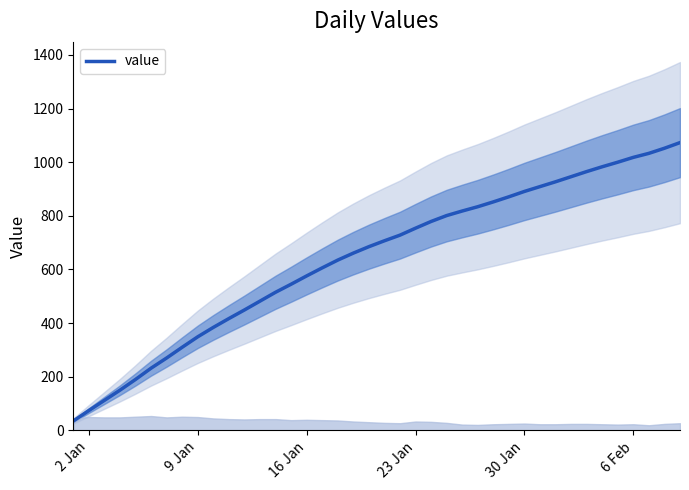

At which category does the chart reach its minimum across all series?

2 Jan